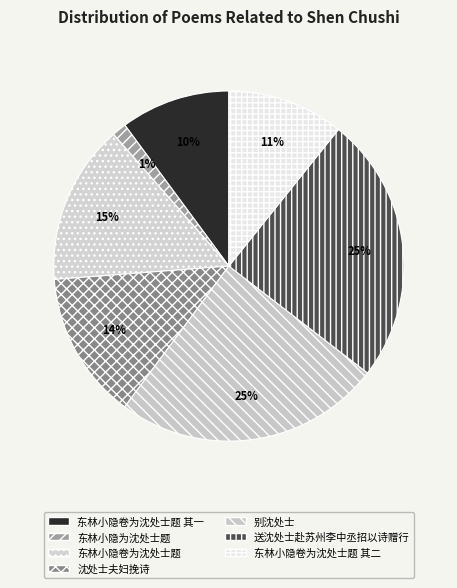

The 东林小隐为沈处士题 slice represents 1% of the pie. True or false?

True